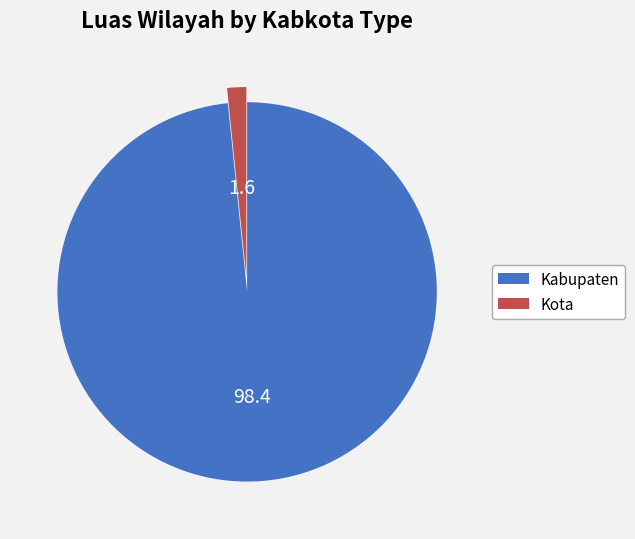

Which category accounts for the majority?

Kabupaten